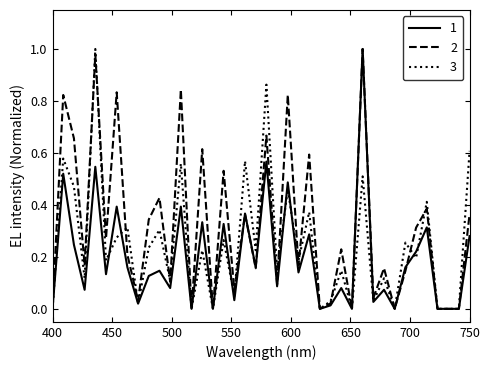

Rank the series by their average value, from lowest to highest.

1, 3, 2